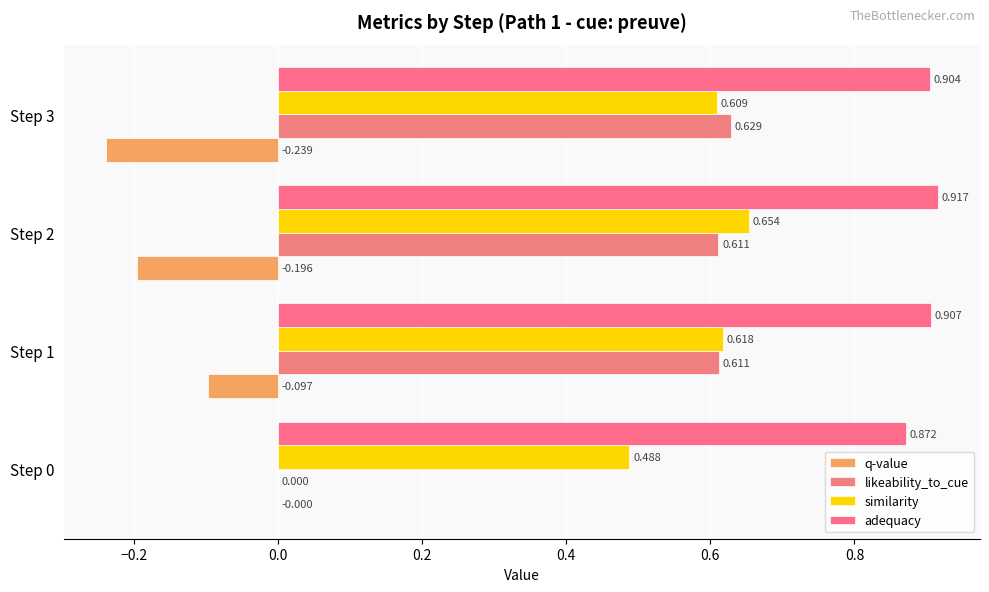

What is the average value of the similarity series?

0.6